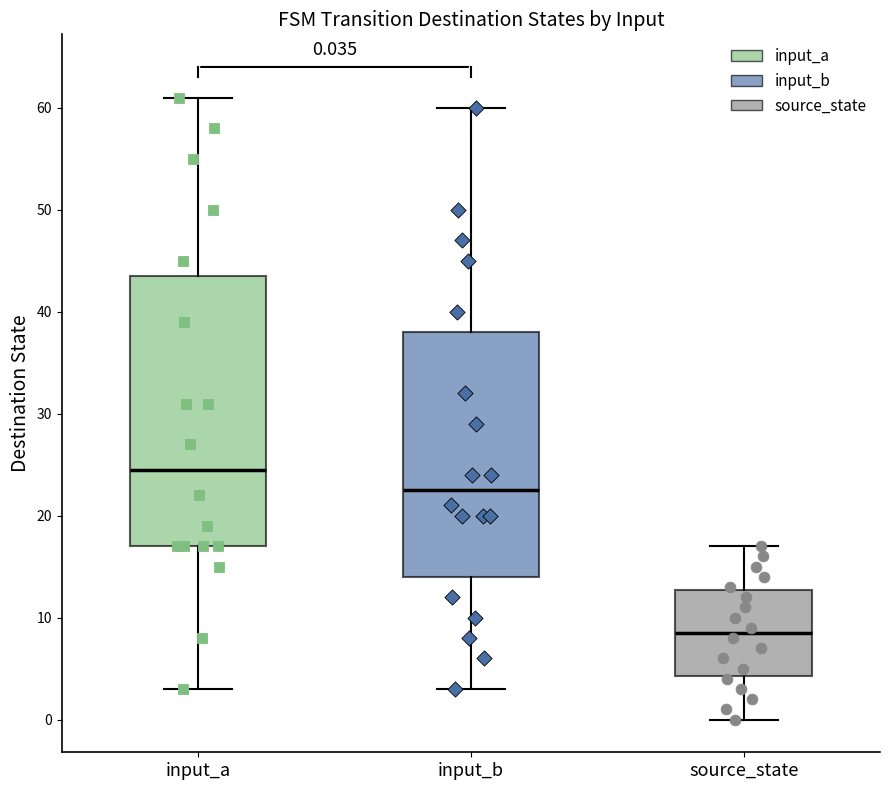

Which box is the tallest, from its lower edge to its upper edge?

input_a